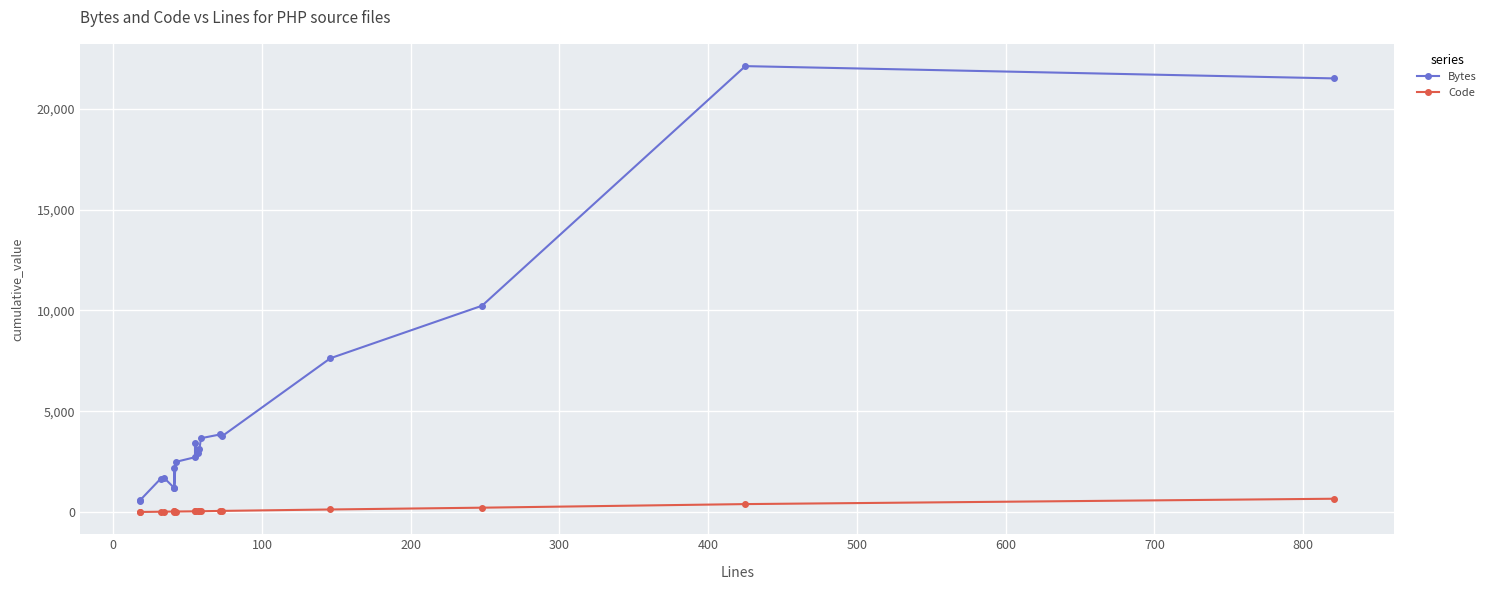

In Bytes, how many points are higher than both neighbors (excluding endpoints)?

5